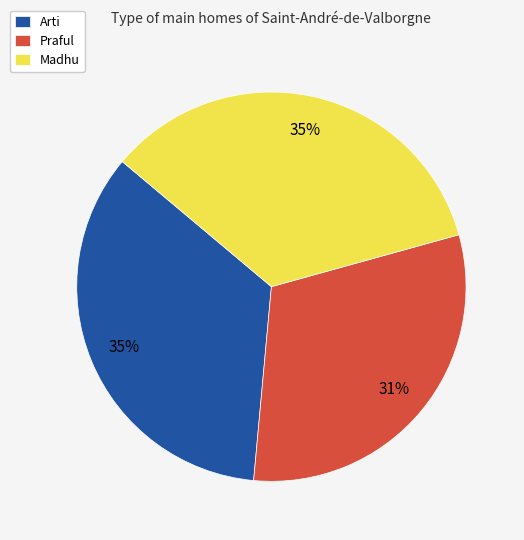

To the nearest percent, what is the average slice percentage?

33%